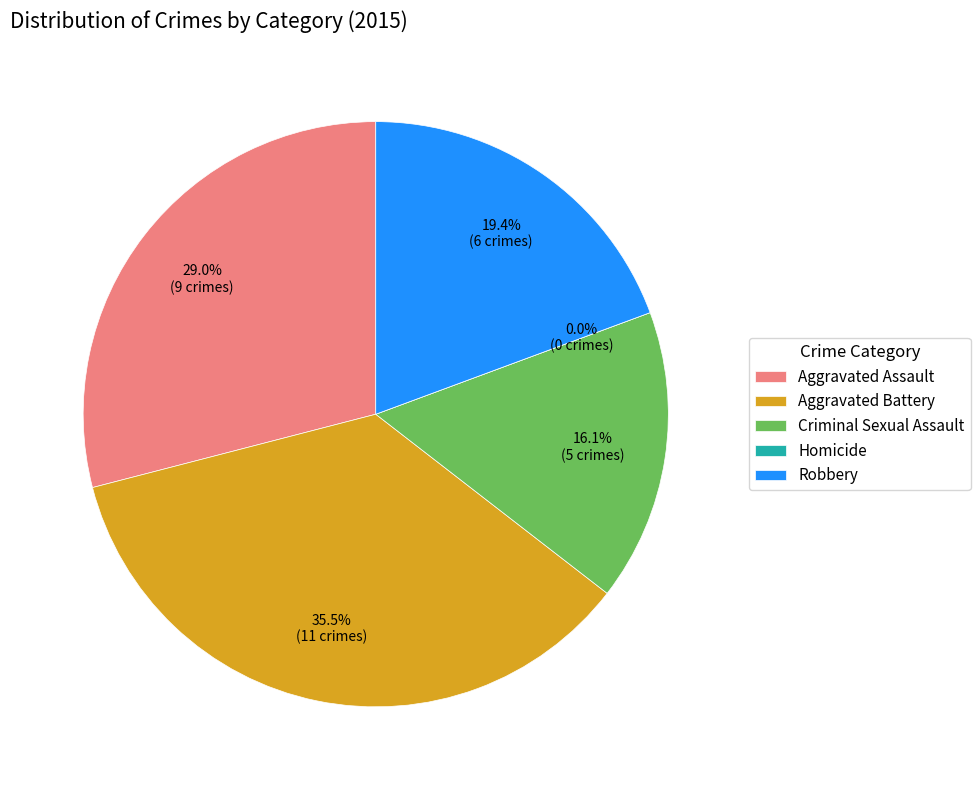

What percentage is the Criminal Sexual Assault slice, to the nearest percent?

16%